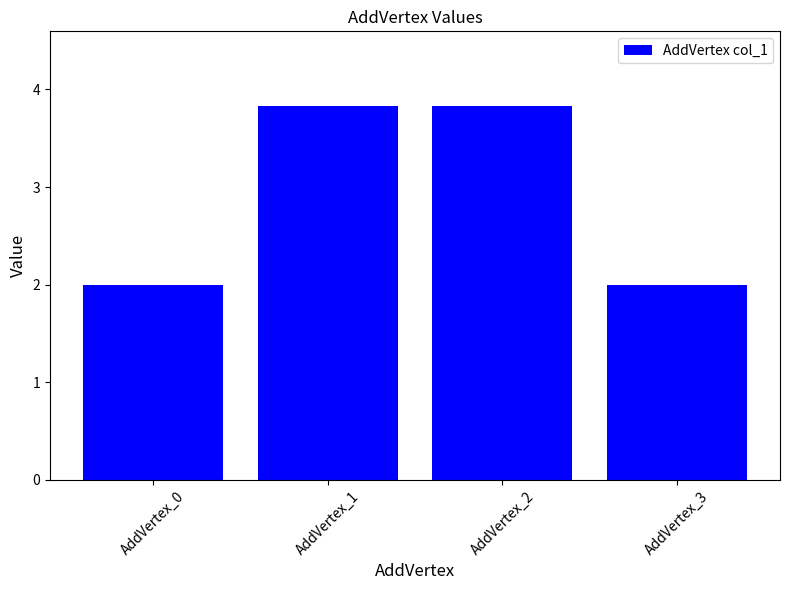

What is the maximum value shown in the chart?

3.8